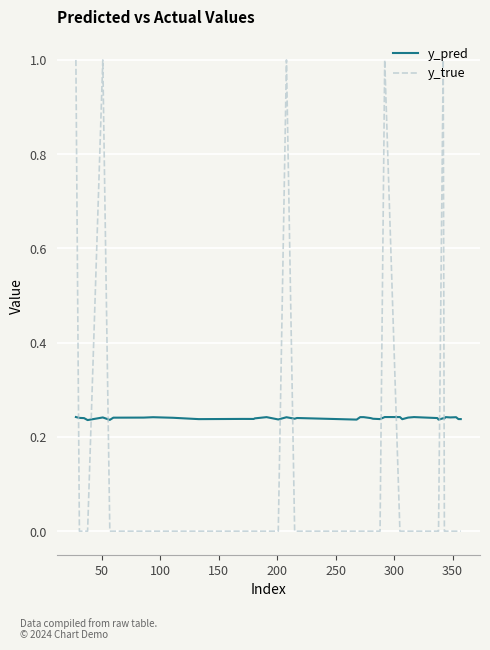

After their last crossing, which series has the higher values: y_true or y_pred?

y_pred